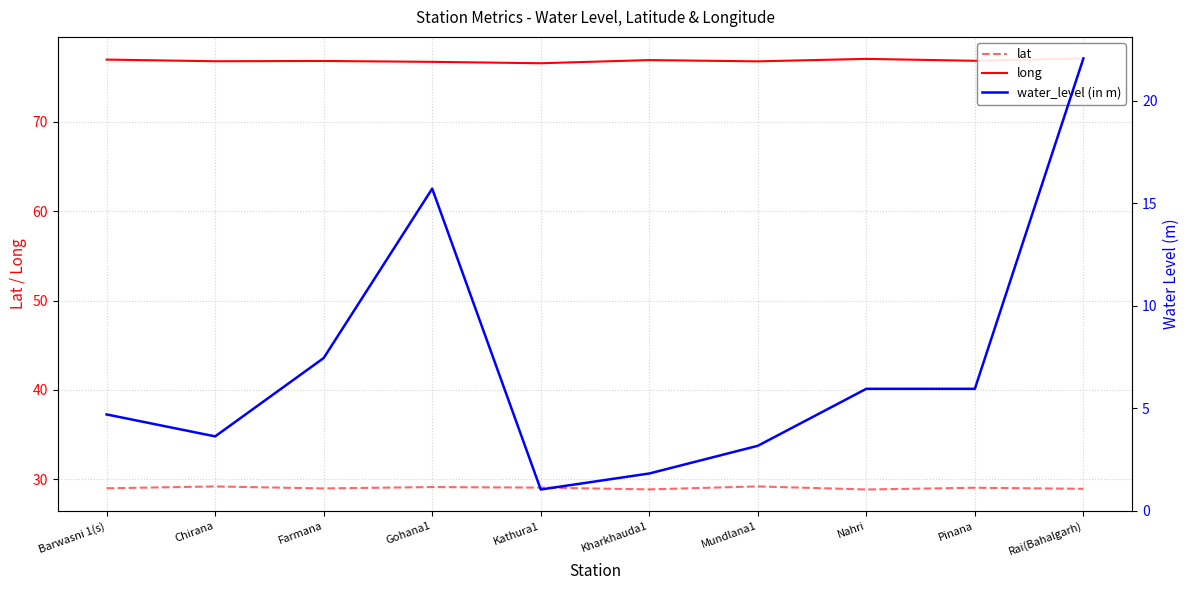

What is the sum of all water_level (in m) values?

71.5